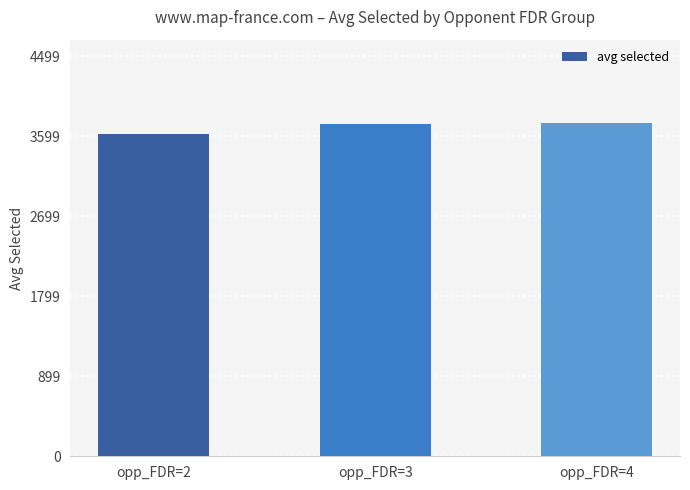

What is the change in value from opp_FDR=3 to opp_FDR=4?

+5.8